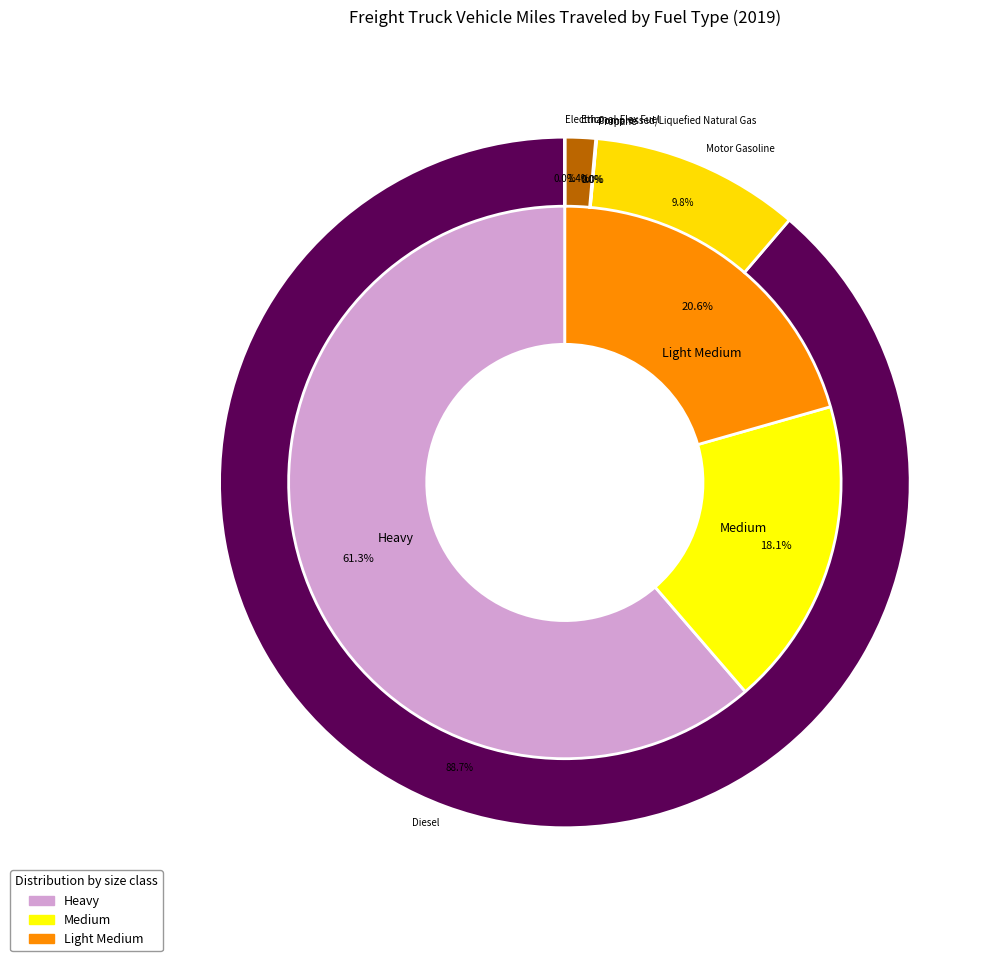

Is there a majority slice in this chart?

Yes